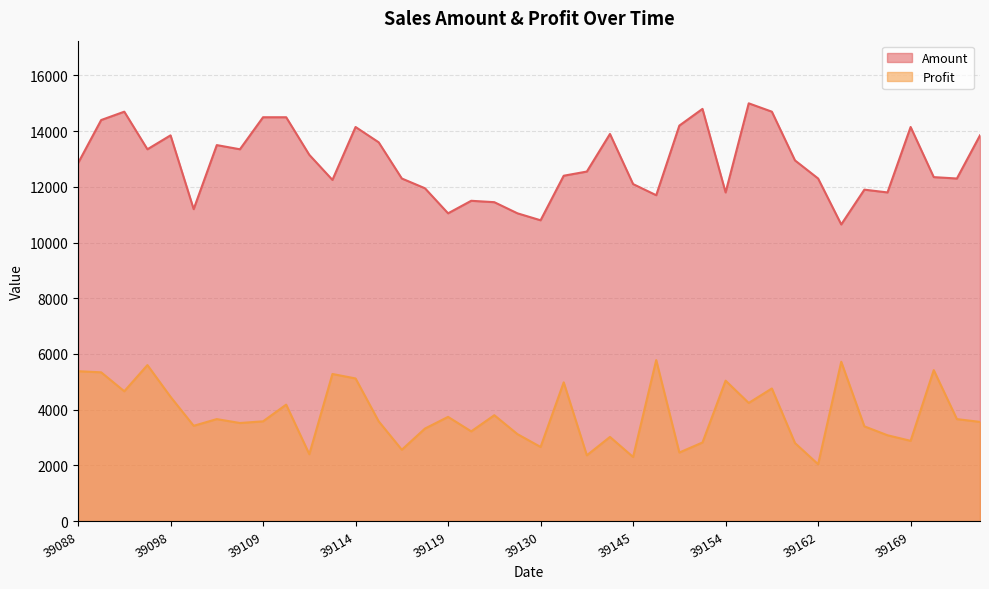

At which category does Amount reach its first local valley?

39096